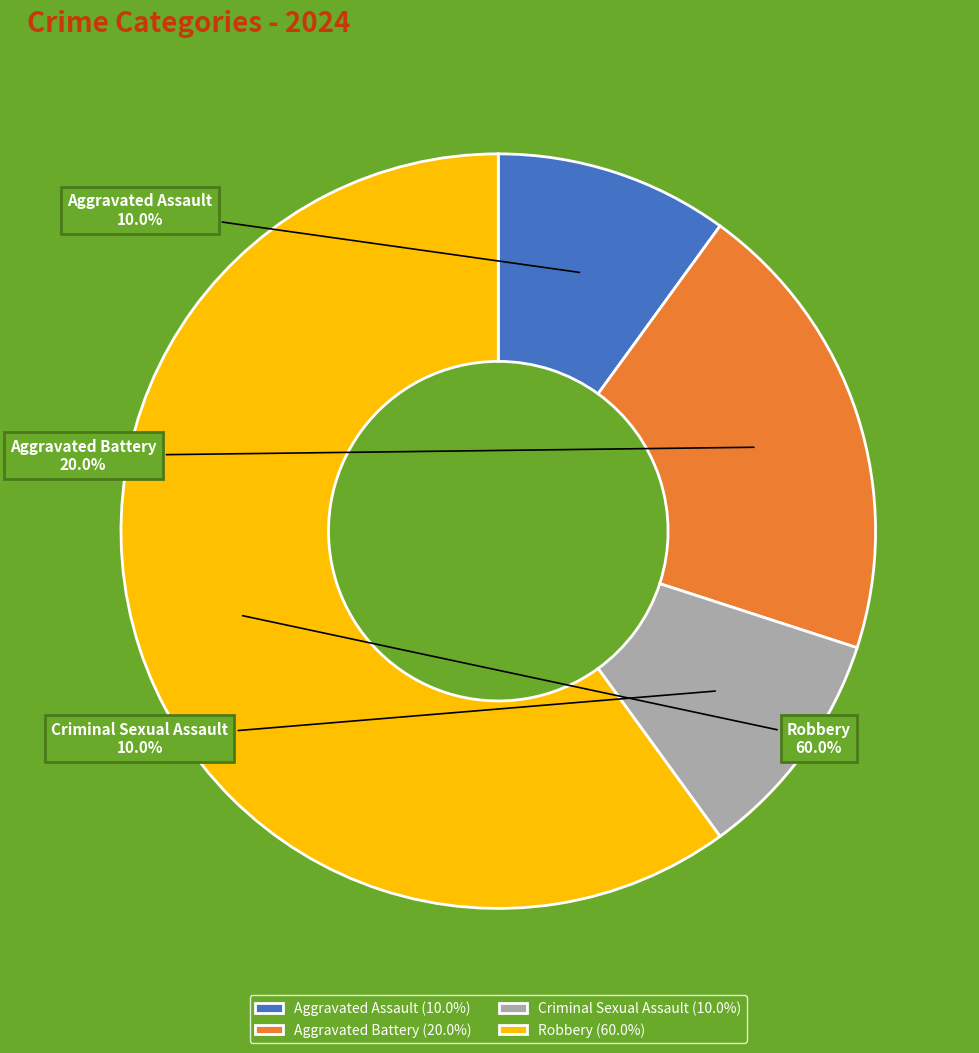

To the nearest percent, what is the average slice percentage?

25%